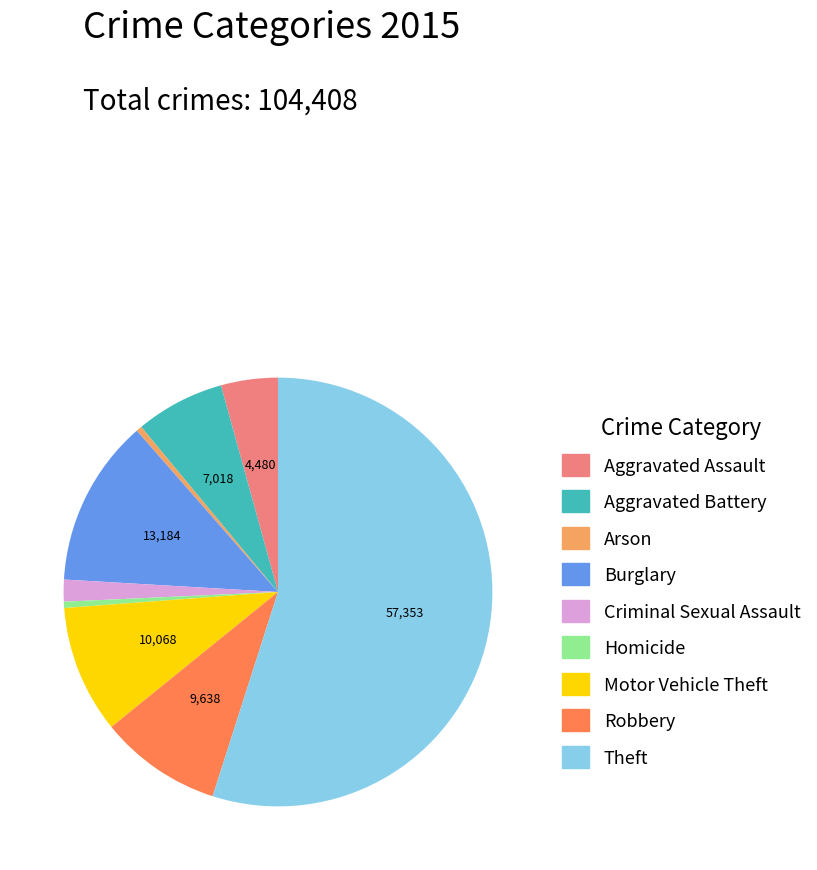

How many segments does this pie chart have?

9